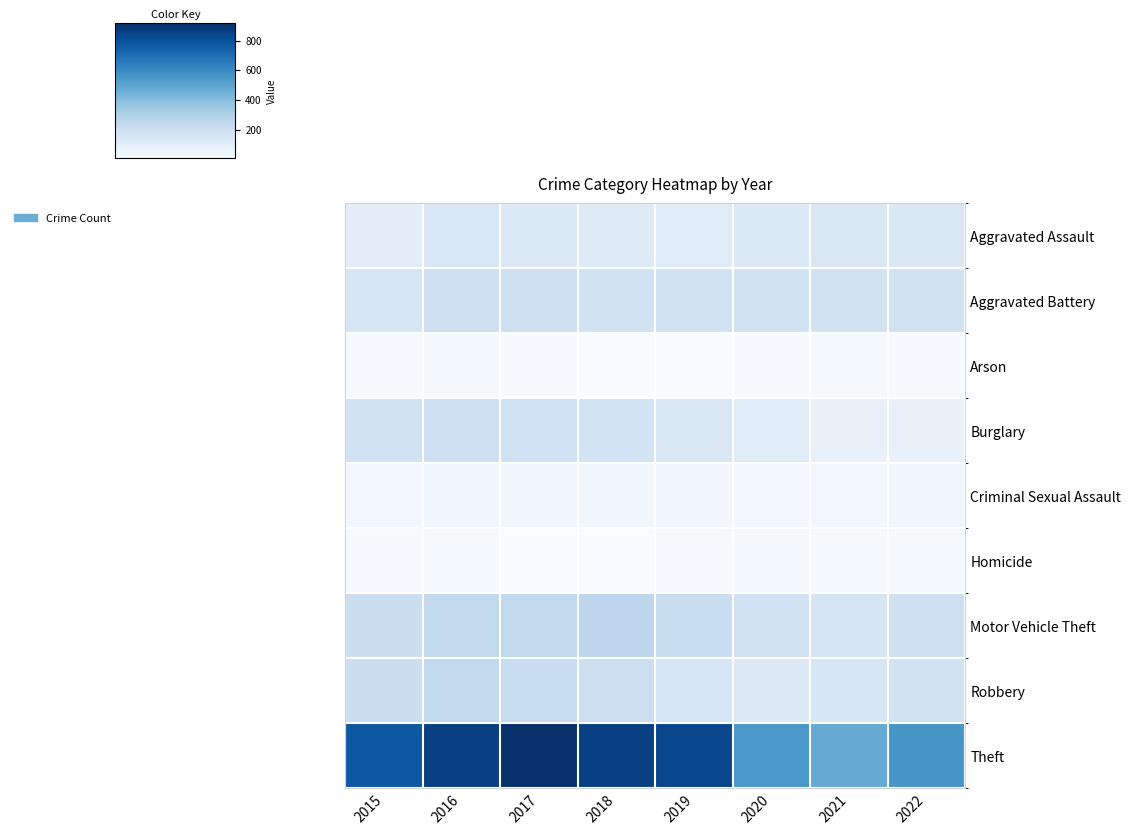

Reading left to right, what are all the values shown in this chart?

Aggravated Assault: 2015=95	2016=146	2017=131	2018=119	2019=113	2020=131	2021=142	2022=138
Aggravated Battery: 2015=154	2016=196	2017=191	2018=183	2019=182	2020=180	2021=181	2022=180
Arson: 2015=15	2016=25	2017=12	2018=8	2019=6	2020=12	2021=17	2022=11
Burglary: 2015=178	2016=201	2017=189	2018=176	2019=143	2020=116	2021=71	2022=75
Criminal Sexual Assault: 2015=31	2016=39	2017=39	2018=38	2019=37	2020=28	2021=28	2022=38
Homicide: 2015=13	2016=18	2017=8	2018=8	2019=14	2020=22	2021=20	2022=19
Motor Vehicle Theft: 2015=211	2016=245	2017=247	2018=256	2019=216	2020=184	2021=156	2022=201
Robbery: 2015=212	2016=247	2017=224	2018=204	2019=150	2020=124	2021=153	2022=181
Theft: 2015=774	2016=858	2017=916	2018=856	2019=841	2020=551	2021=474	2022=554